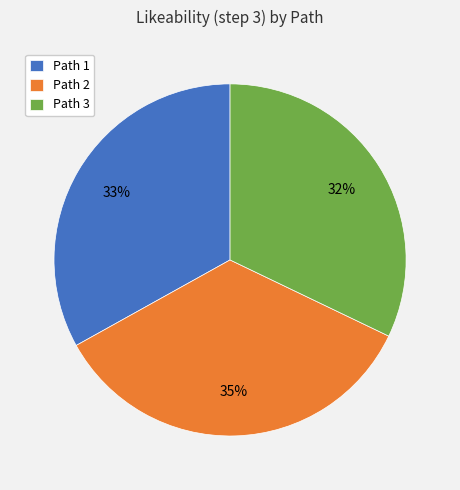

Is the sum of Path 2 and Path 3 greater than half?

Yes